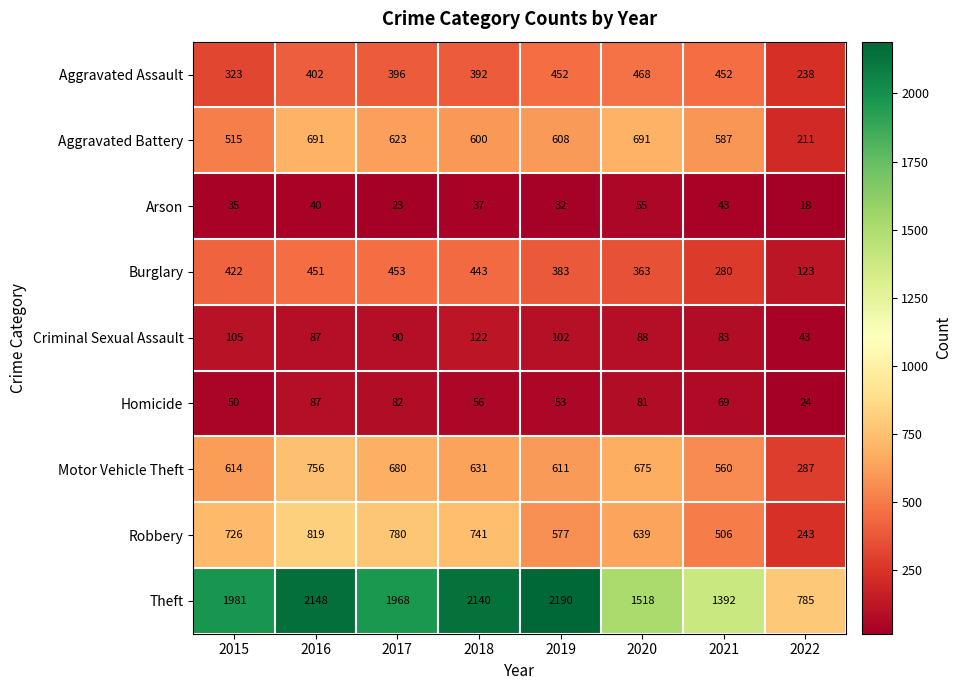

At which category does the chart reach its minimum across all series?

2022